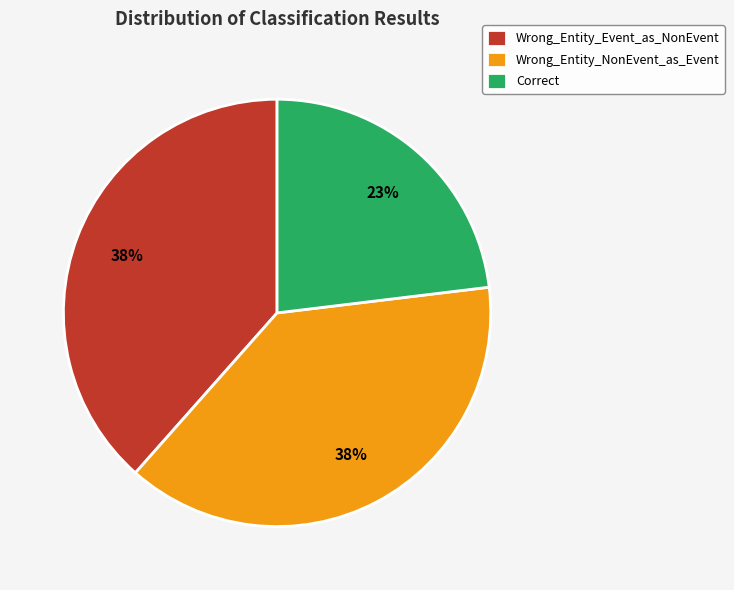

Is Wrong_Entity_Event_as_NonEvent the majority of the pie?

No